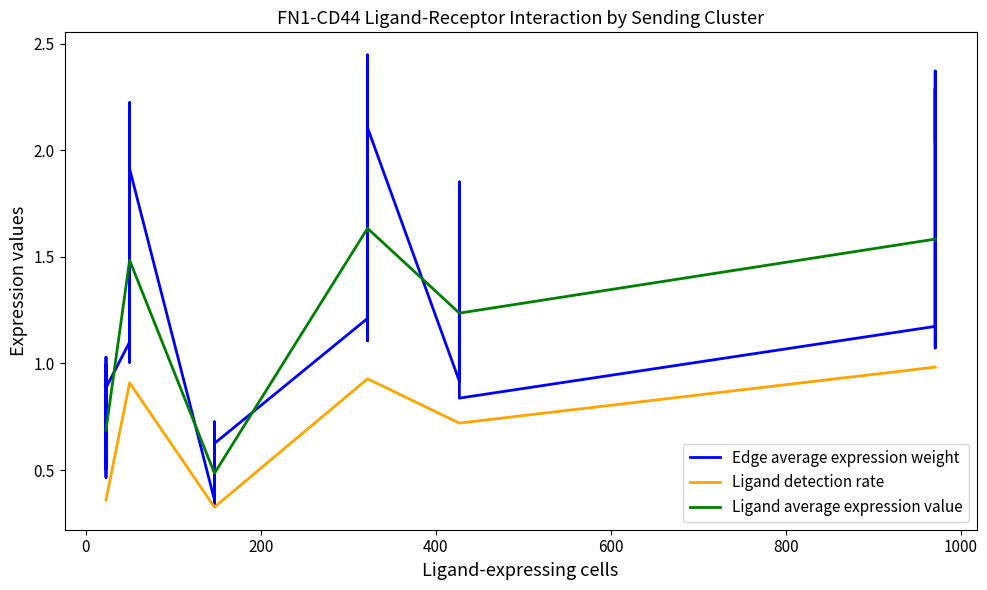

What is the difference between the maximum and second lowest values in the Ligand average expression value series?

1.1